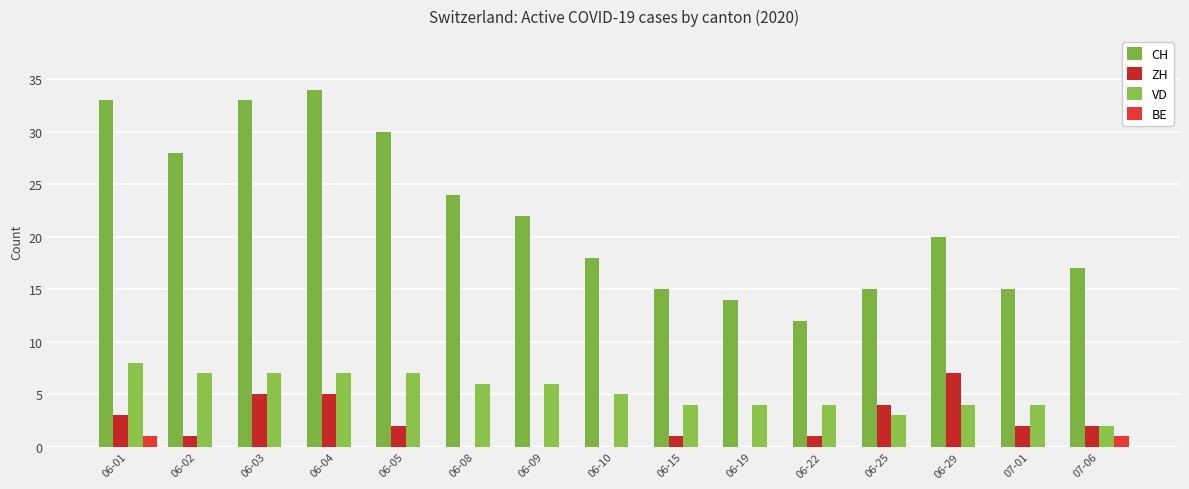

Are the bars horizontal?

No